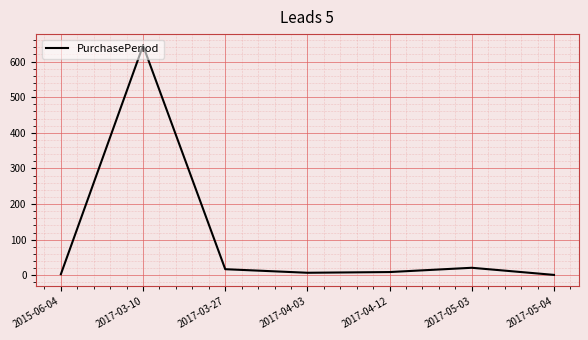

Count the number of data series in this chart.

1